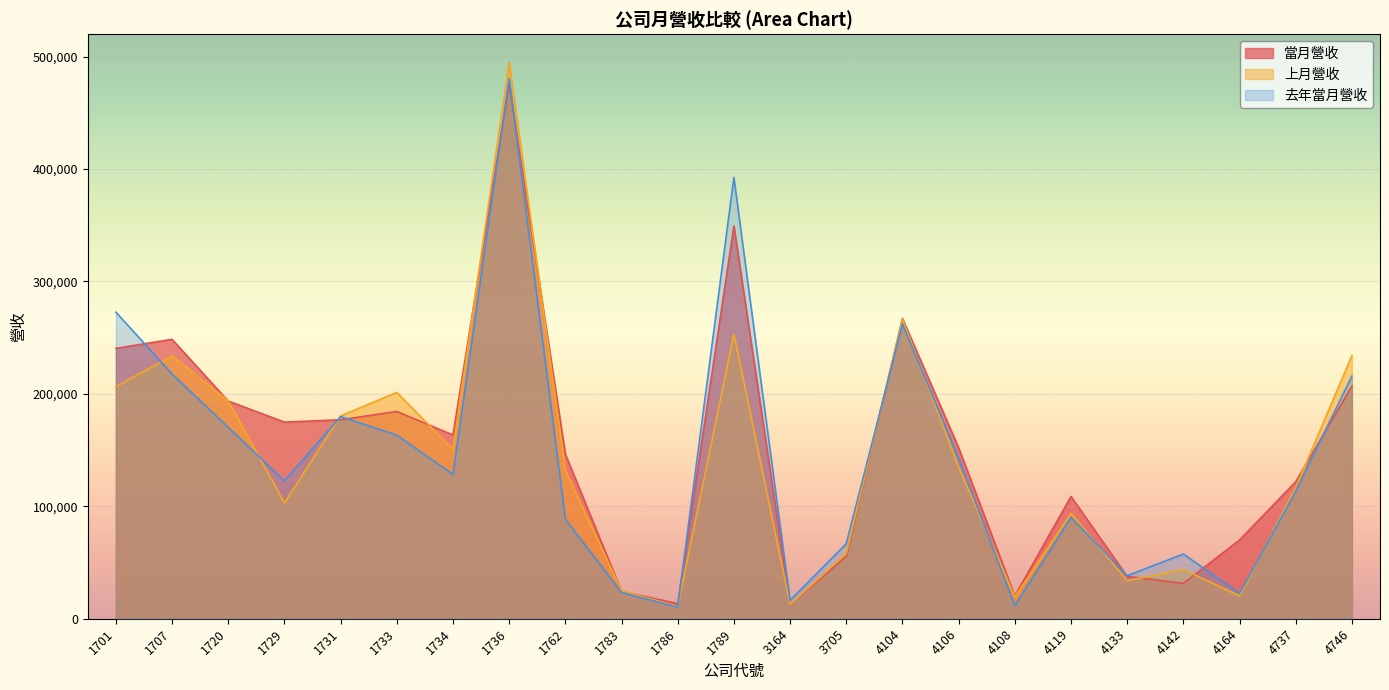

Rank the series by their maximum value, from highest to lowest.

上月營收, 去年當月營收, 當月營收